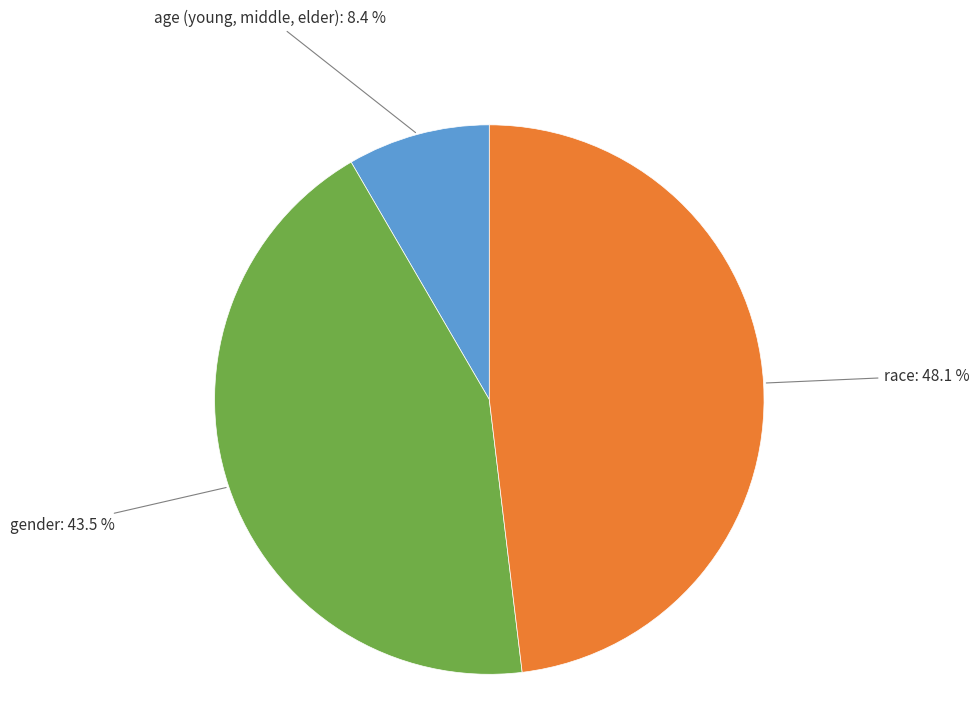

How many slices are in this pie chart?

3